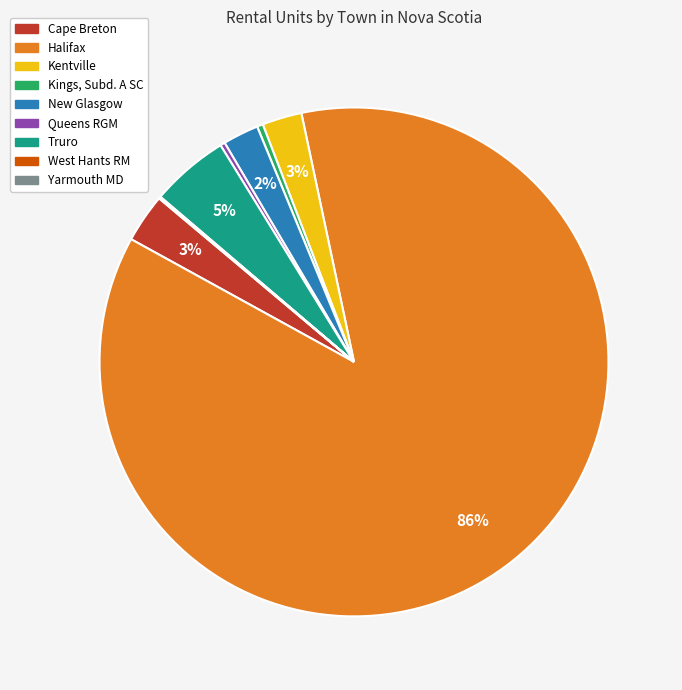

Do Truro and Halifax together represent more than half of the pie?

Yes